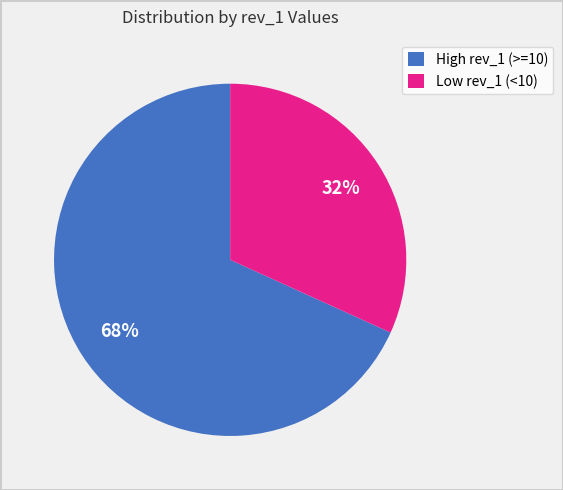

How many segments does this pie chart have?

2